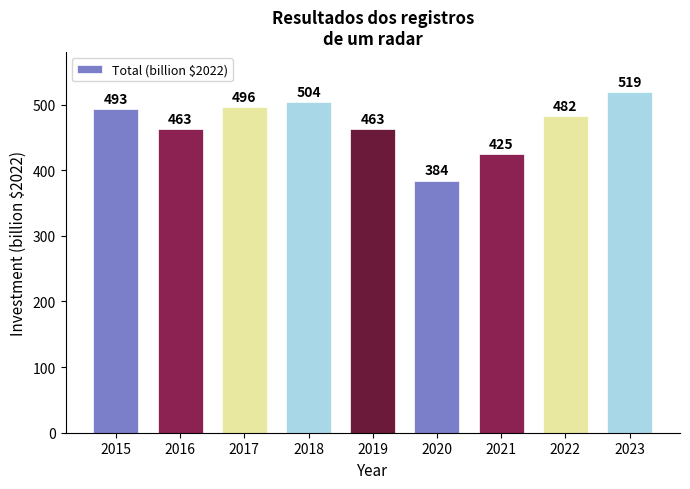

Reading left to right, transcribe all the data shown in this chart.

493	463	496	504	463	384	425	482	519